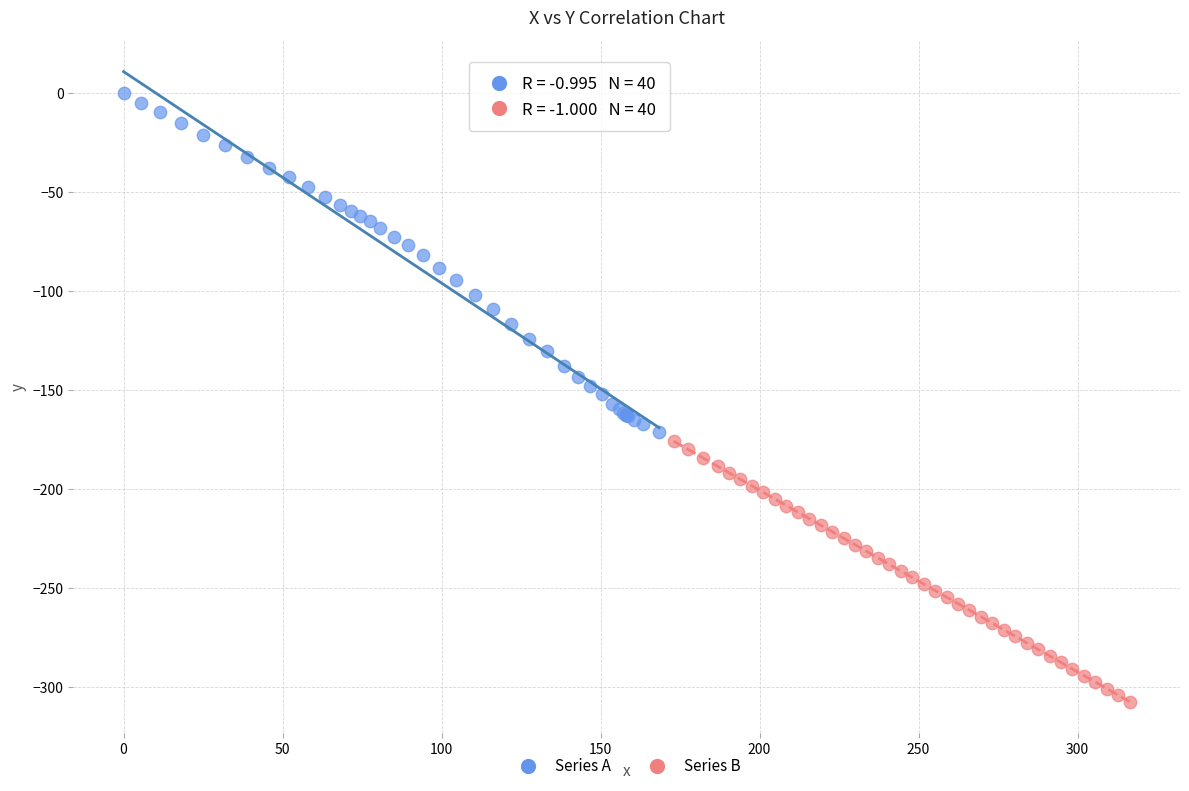

Which series contains the highest Y value?

Series A